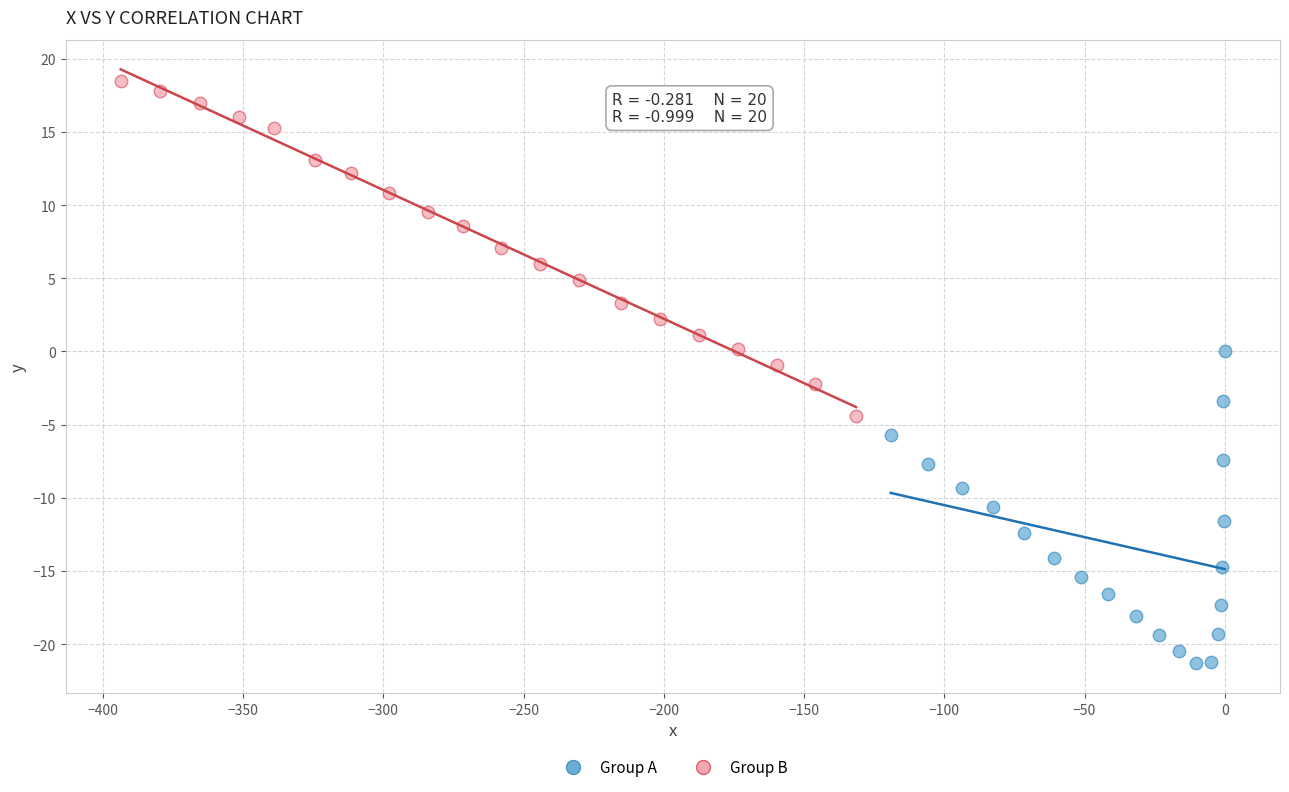

Which series reaches the maximum Y coordinate?

Group B